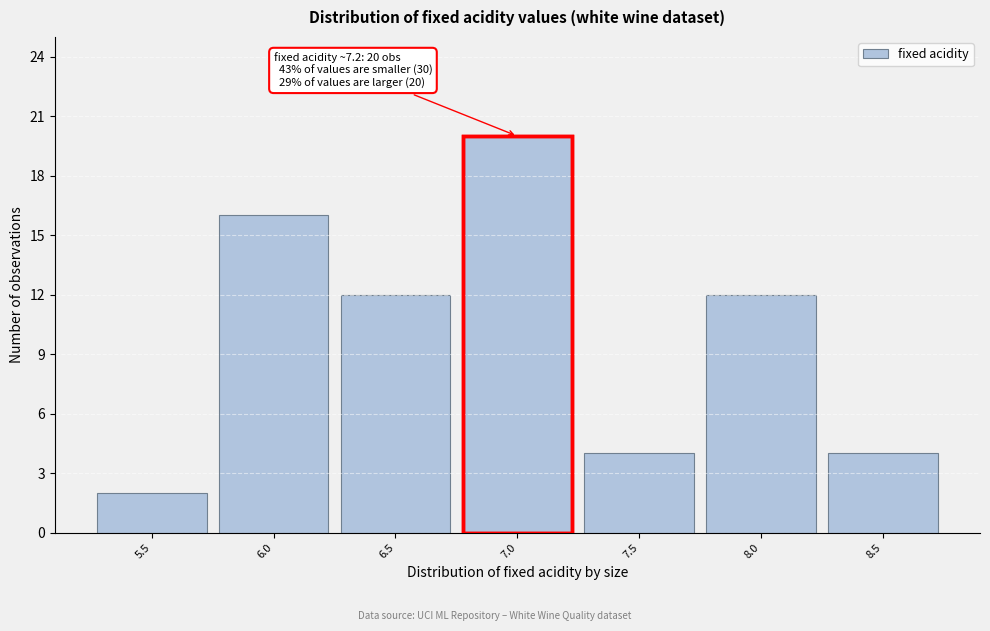

Reading left to right, transcribe all the data shown in this chart.

5.5=2	6.0=16	6.5=12	7.0=20	7.5=4	8.0=12	8.5=4